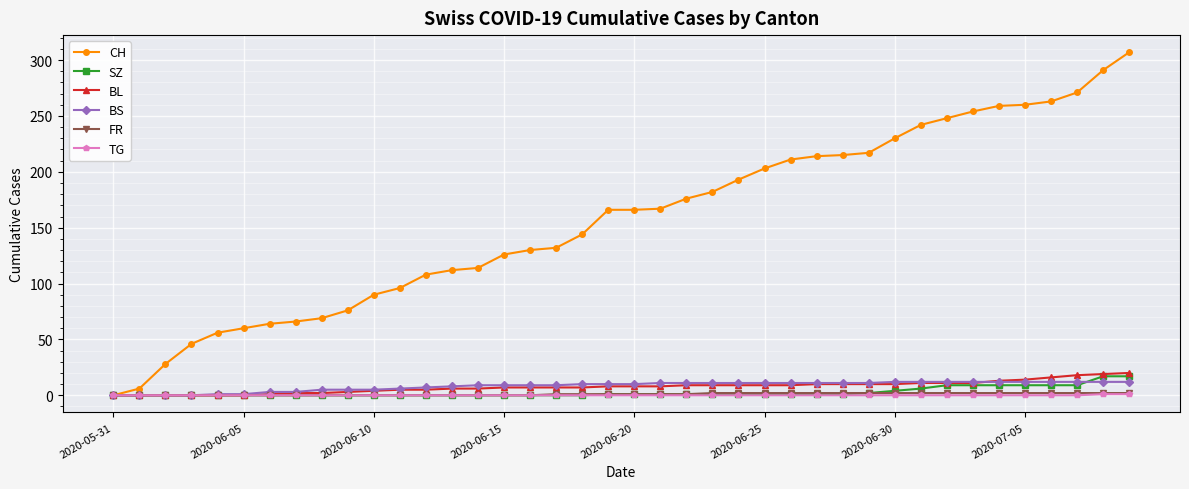

Does the chart have visible grid lines?

Yes